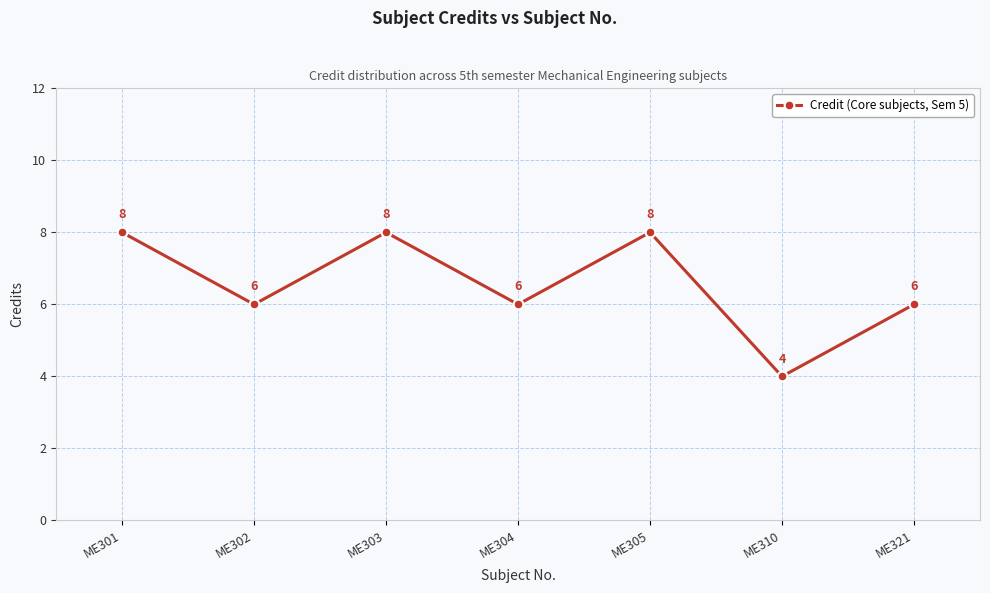

Is this an area chart (filled region under the line)?

No